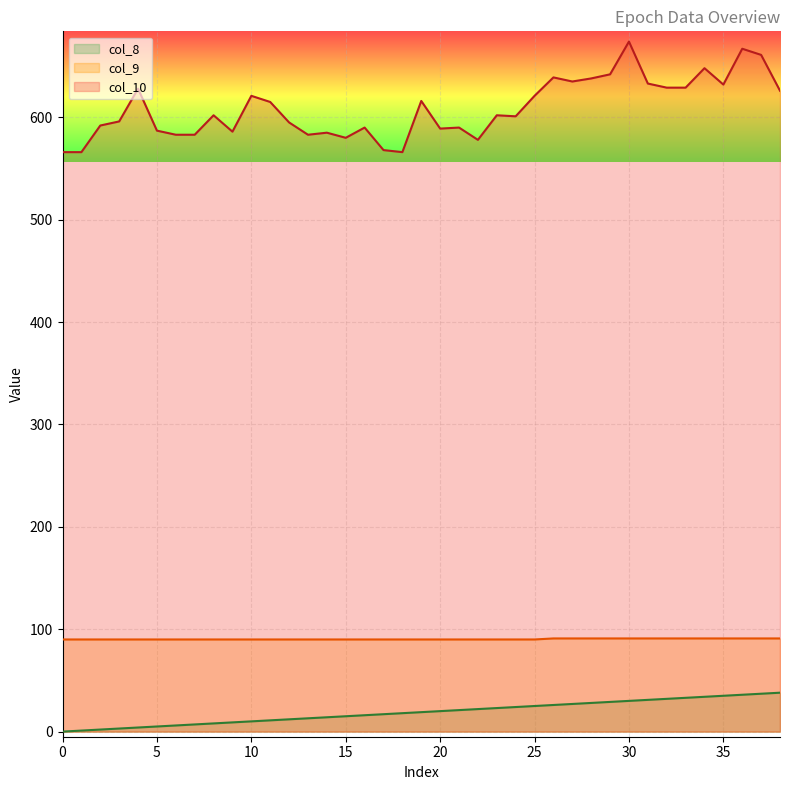

What is the highest value of the col_10 series?

674